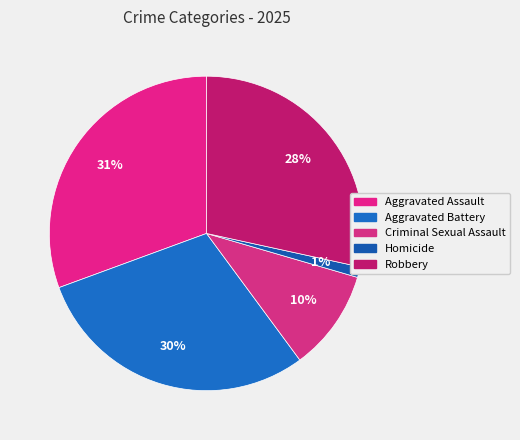

To the nearest percent, what is the combined percentage of Aggravated Battery and Homicide?

31%